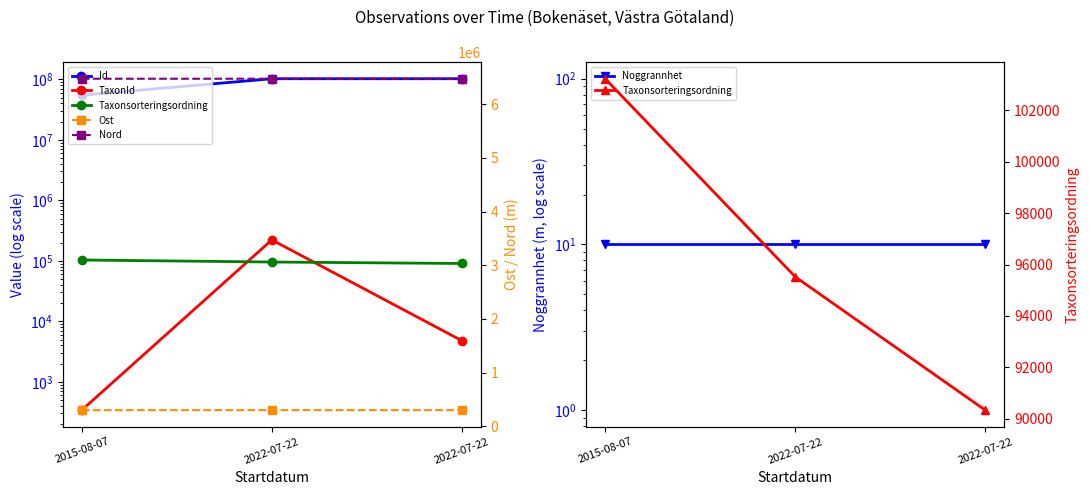

The value of Taxonsorteringsordning at 2015-08-07 is 103226.0. True or false?

True